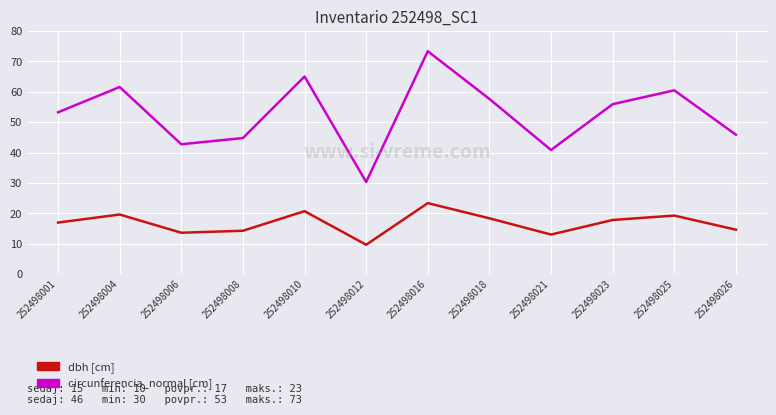

Does the chart display data point markers on the line(s)?

No